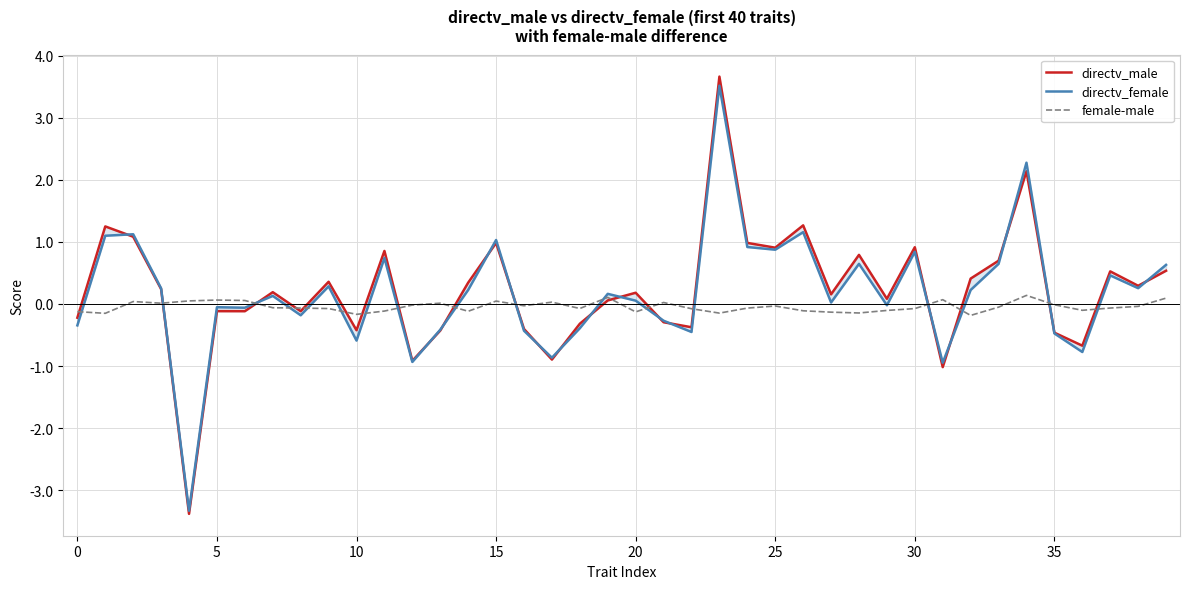

Reading left to right, transcribe all the data shown in this chart.

directv_male: -0.2	1.2	1.1	0.2	-3.4	-0.1	-0.1	0.2	-0.1	0.4	-0.4	0.9	-0.9	-0.4	0.3	1.0	-0.4	-0.9	-0.3	0.1	0.2	-0.3	-0.4	3.7	1.0	0.9	1.3	0.2	0.8	0.1	0.9	-1.0	0.4	0.7	2.1	-0.5	-0.7	0.5	0.3	0.5
directv_female: -0.3	1.1	1.1	0.3	-3.3	-0.1	-0.1	0.1	-0.2	0.3	-0.6	0.7	-0.9	-0.4	0.2	1.0	-0.4	-0.9	-0.4	0.2	0.1	-0.3	-0.5	3.5	0.9	0.9	1.2	0.0	0.6	-0.0	0.8	-0.9	0.2	0.6	2.3	-0.5	-0.8	0.5	0.3	0.6
female-male: -0.1	-0.2	0.0	0.0	0.0	0.1	0.1	-0.1	-0.1	-0.1	-0.2	-0.1	-0.0	0.0	-0.1	0.0	-0.0	0.0	-0.1	0.1	-0.1	0.0	-0.1	-0.1	-0.1	-0.0	-0.1	-0.1	-0.1	-0.1	-0.1	0.1	-0.2	-0.1	0.1	-0.0	-0.1	-0.1	-0.0	0.1